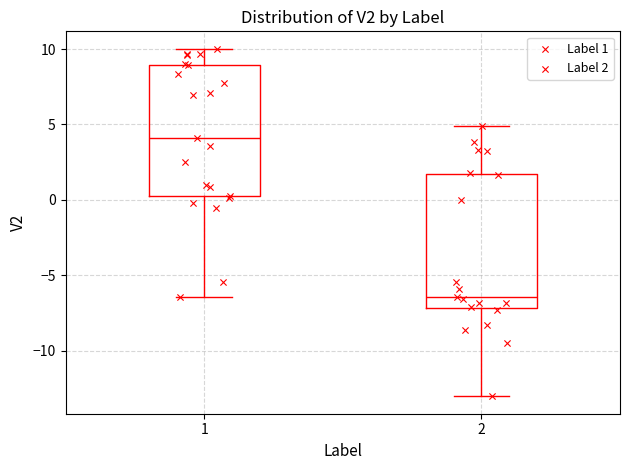

Which box's median line is the lowest?

2